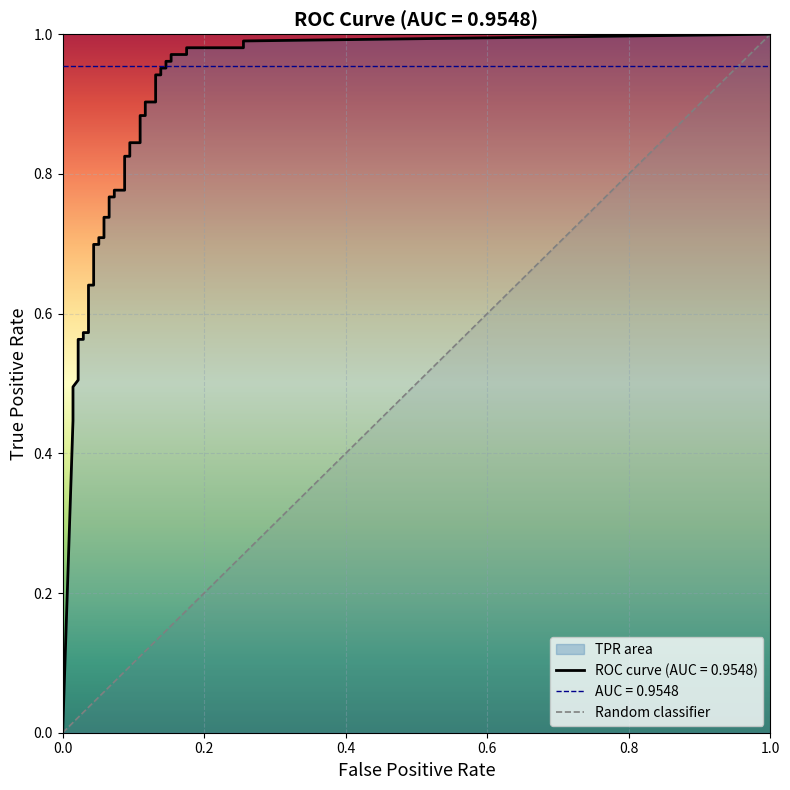

Does the chart display data point markers on the line(s)?

No